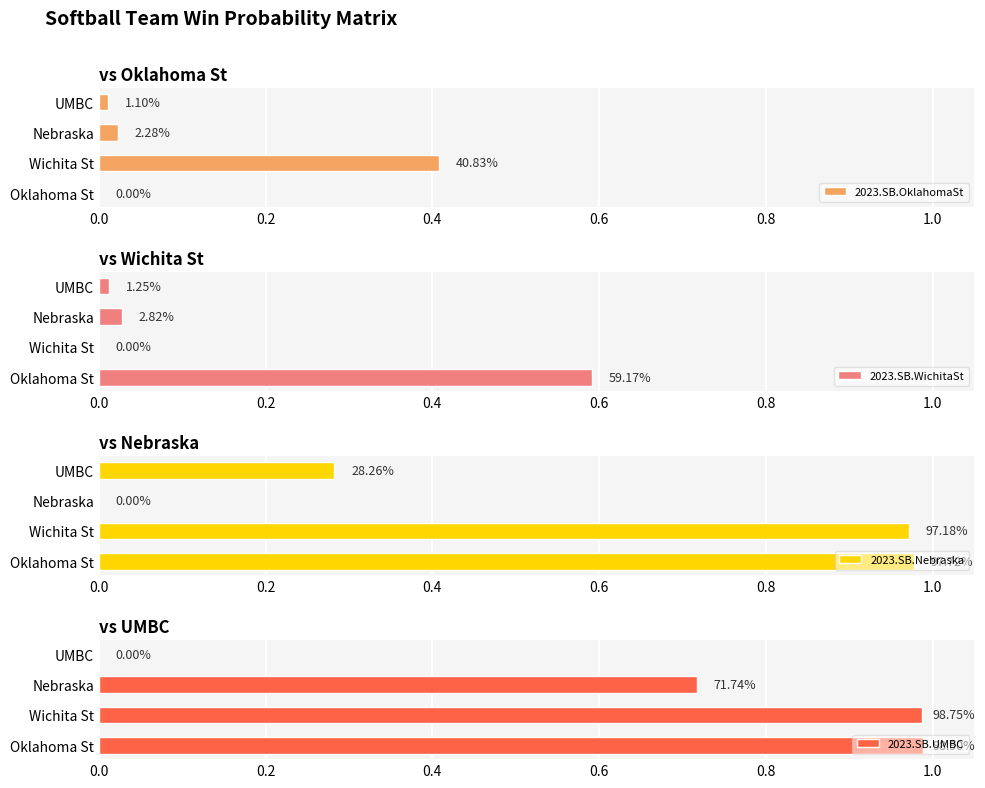

What is the difference between the second highest and minimum values in the 2023.SB.UMBC series?

1.0